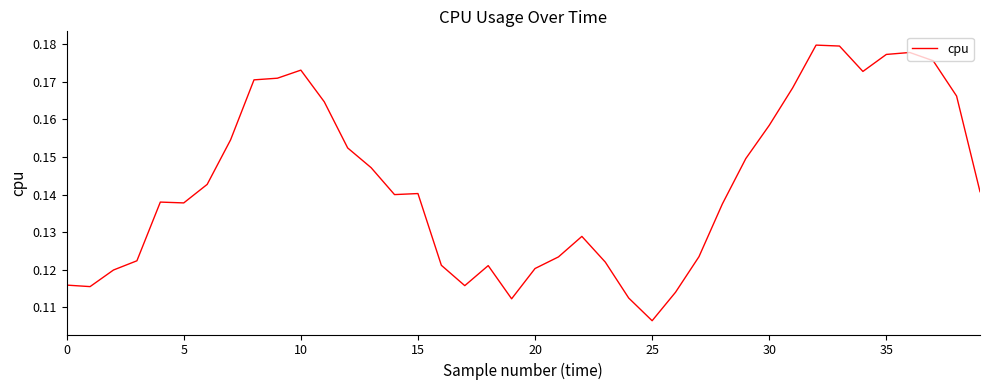

How many lines are shown in the chart?

1